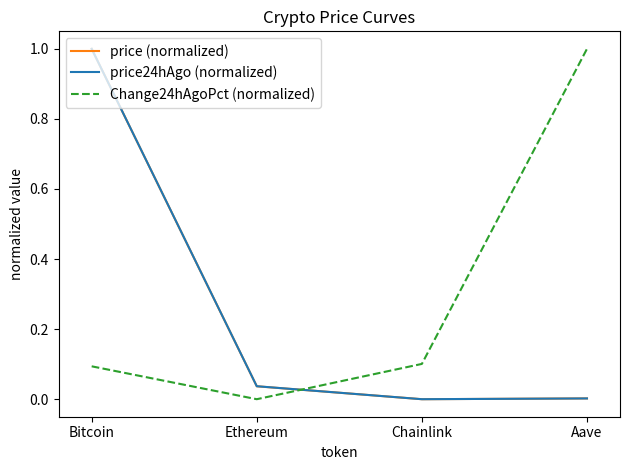

Where is the first local minimum for price (normalized)?

Chainlink